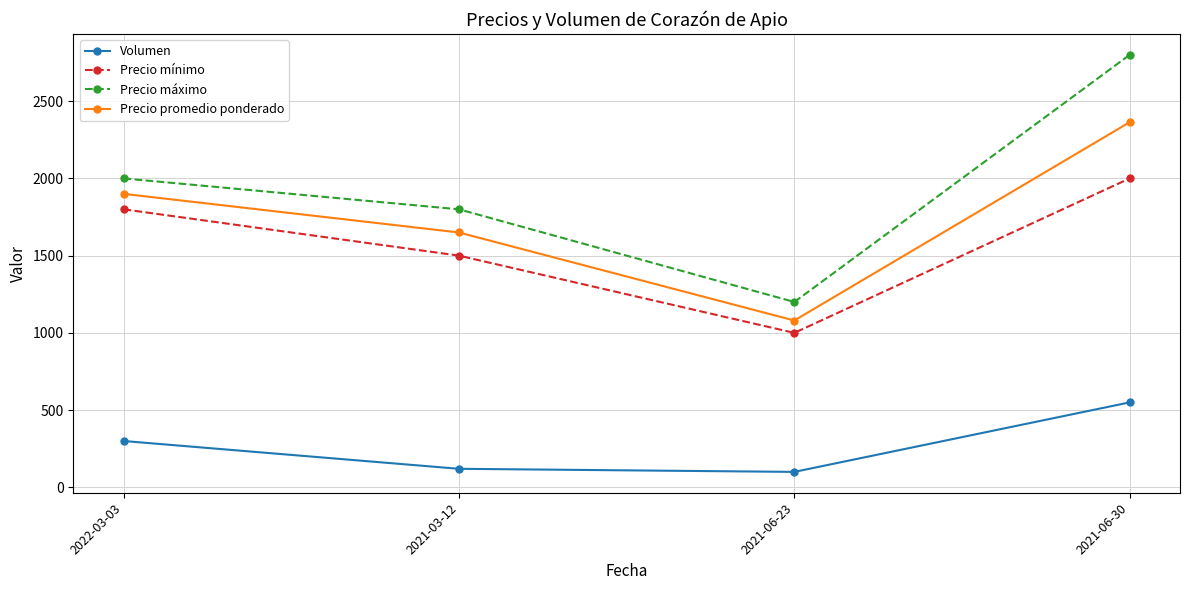

How many interior local valleys does the Precio promedio ponderado series have?

1